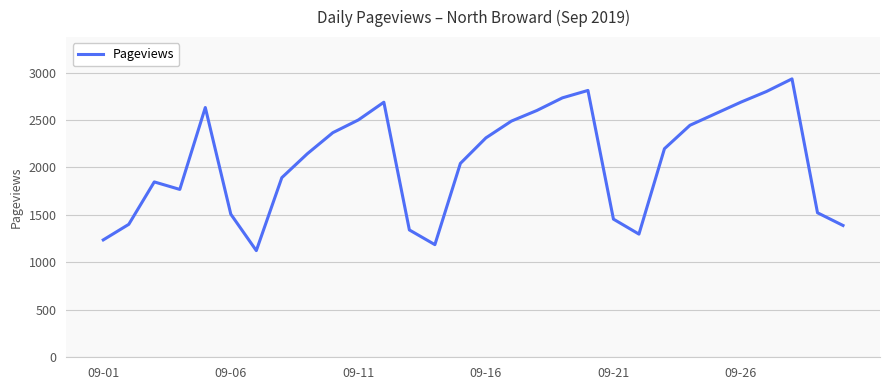

What is the difference between the maximum and minimum values?

1810